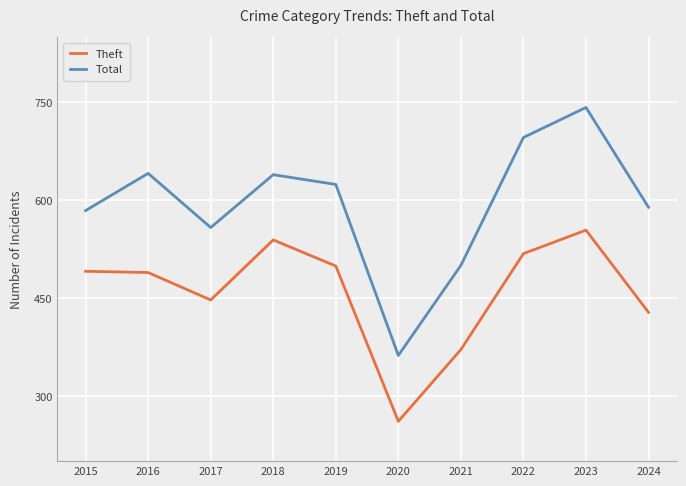

What is the total value across all series at 2018?

1178